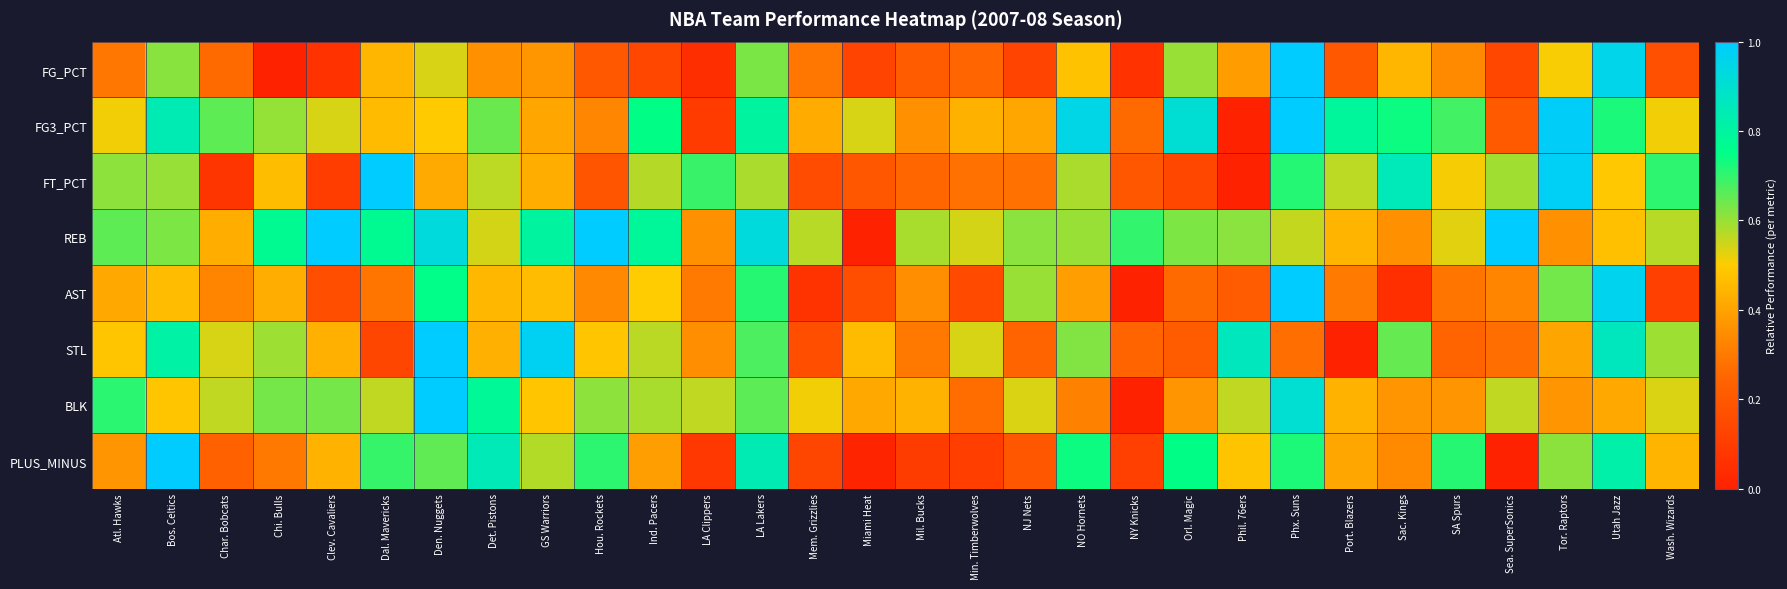

Between NY Knicks and GS Warriors, which is larger?

GS Warriors